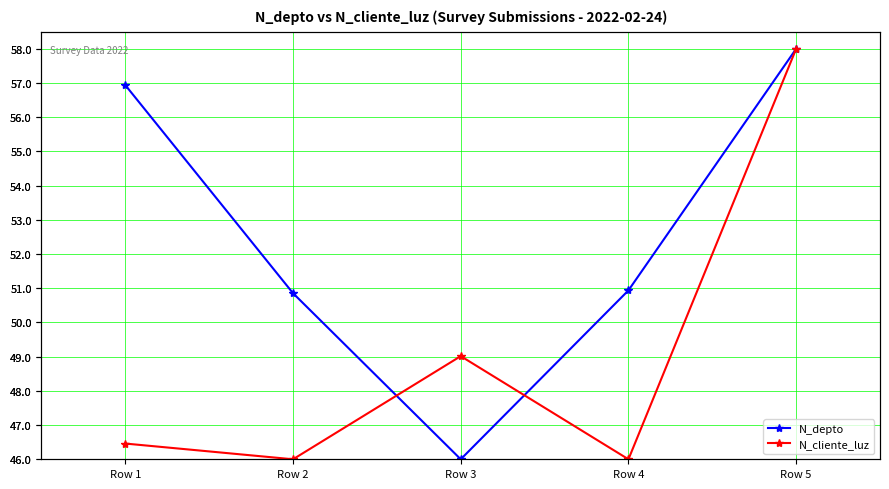

True or false: N_cliente_luz and N_depto cross at least once.

True